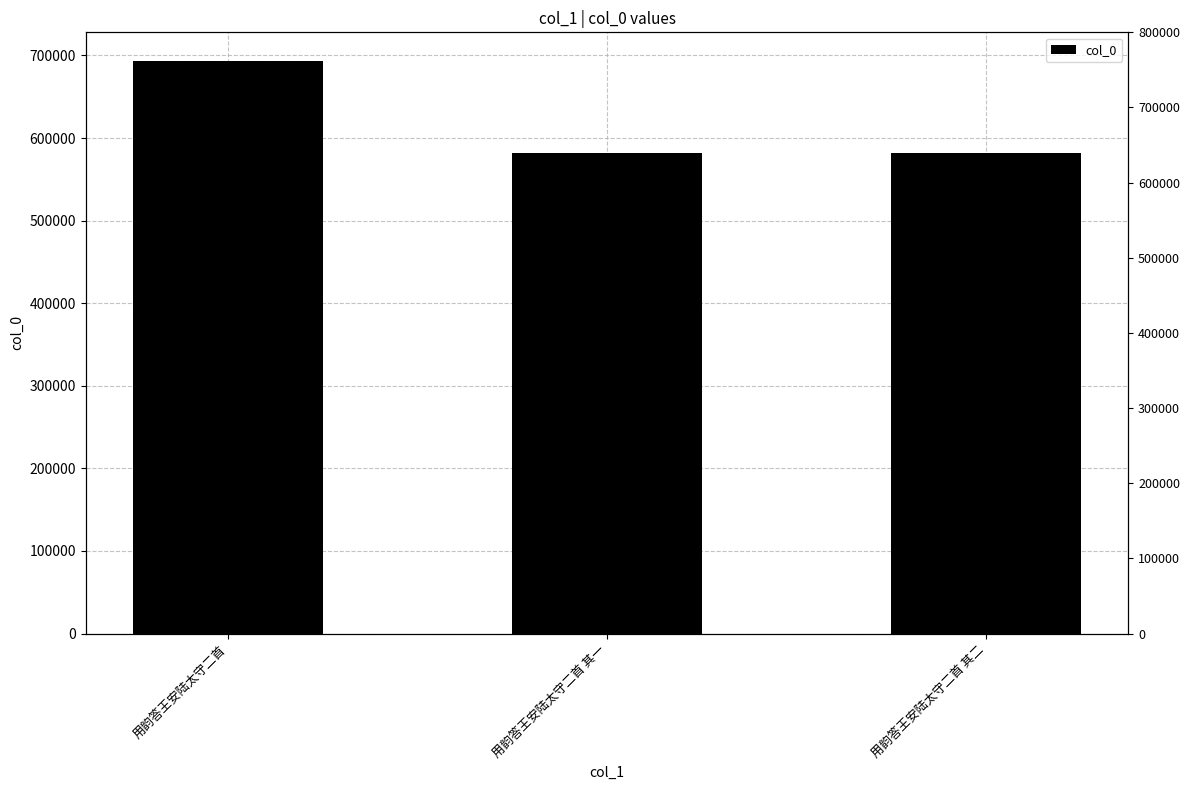

True or false: the data shows 283300 at 用韵答王安陆太守二首.

False